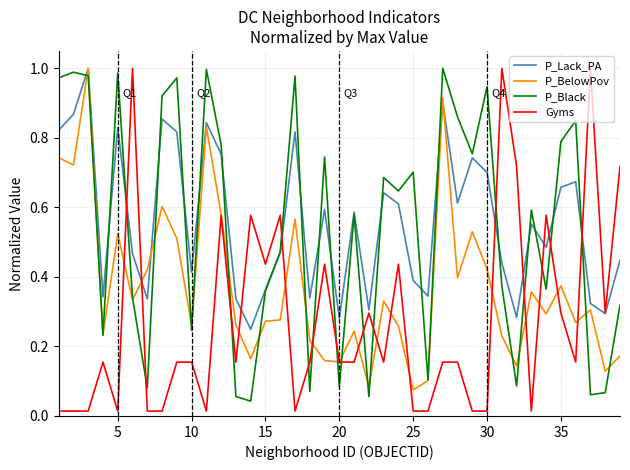

After their last crossing, which series has the higher values: P_Black or Gyms?

Gyms